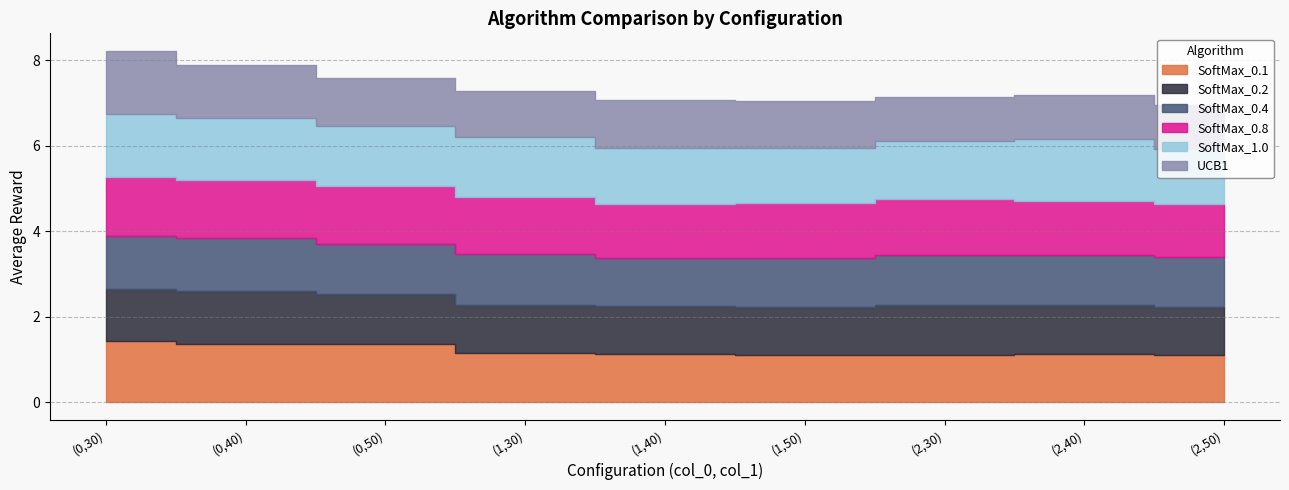

In SoftMax_0.4, how many points are higher than both neighbors (excluding endpoints)?

2